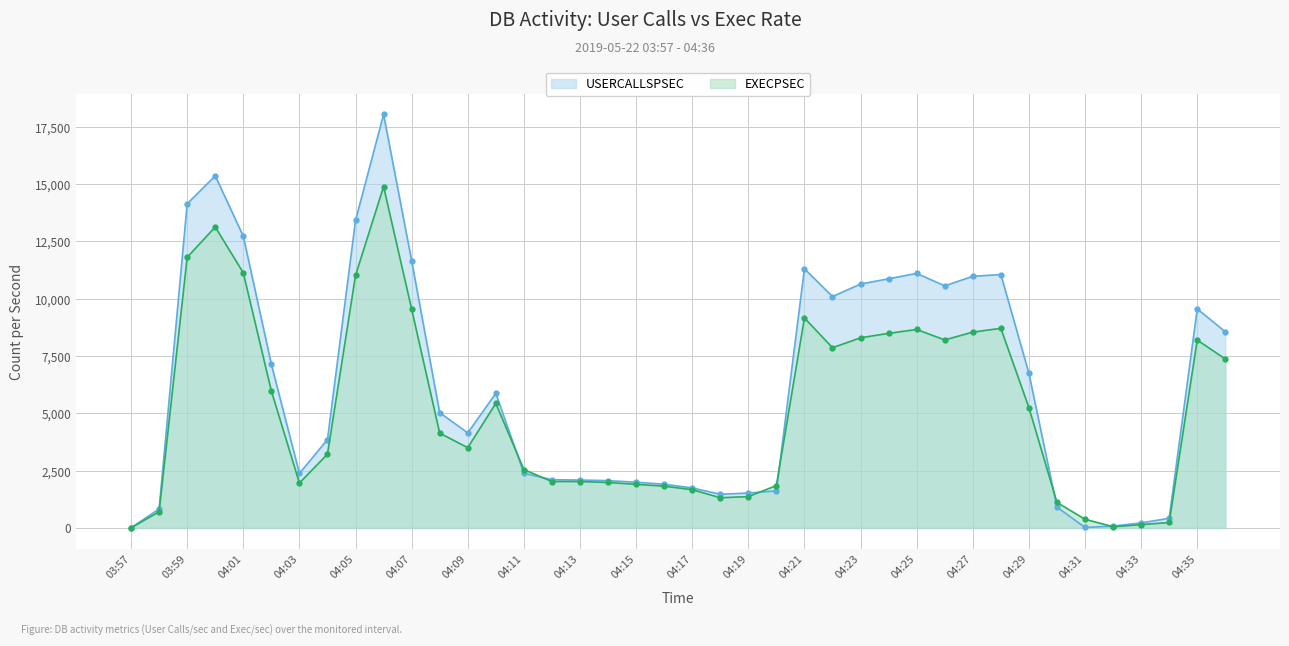

Reading left to right, extract all data points from this chart.

USERCALLSPSEC: 9	831	14141	15361	12727	7143	2381	3855	13416	18040	11658	5029	4149	5873	2387	2106	2092	2065	1997	1908	1747	1471	1525	1618	11309	10095	10643	10871	11107	10563	10980	11058	6751	912	23	81	222	423	9558	8559
EXECPSEC: 6	710	11809	13132	11132	5980	1962	3219	11018	14890	9550	4137	3504	5437	2549	2026	2026	1985	1904	1824	1671	1319	1369	1850	9162	7864	8297	8491	8659	8204	8545	8709	5255	1113	381	54	146	240	8198	7374